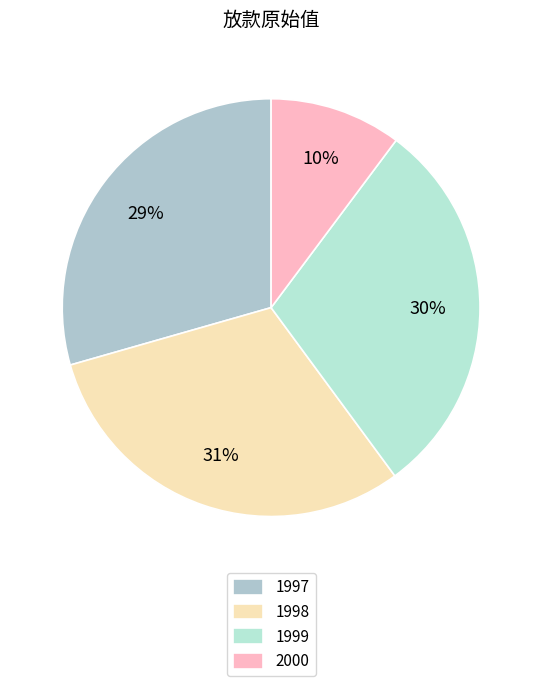

How many segments does this pie chart have?

4